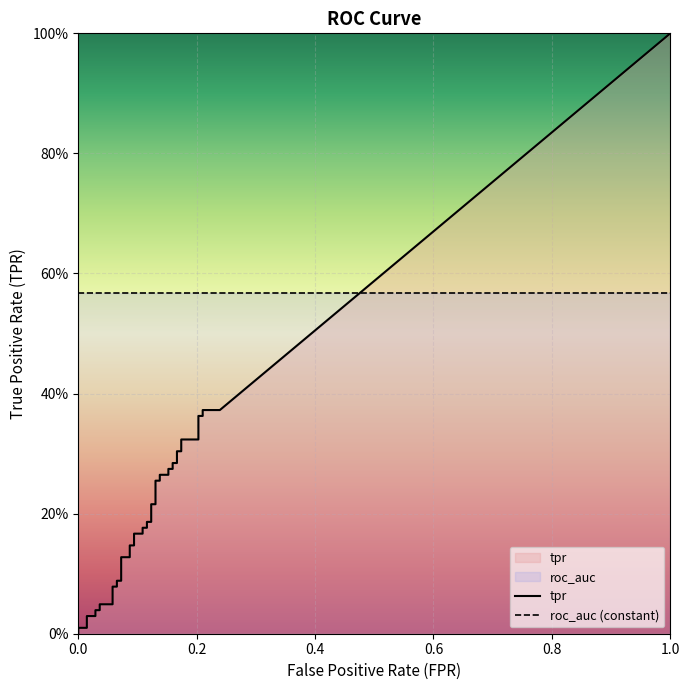

True or false: roc_auc has more than 2 points higher than both neighbors.

False